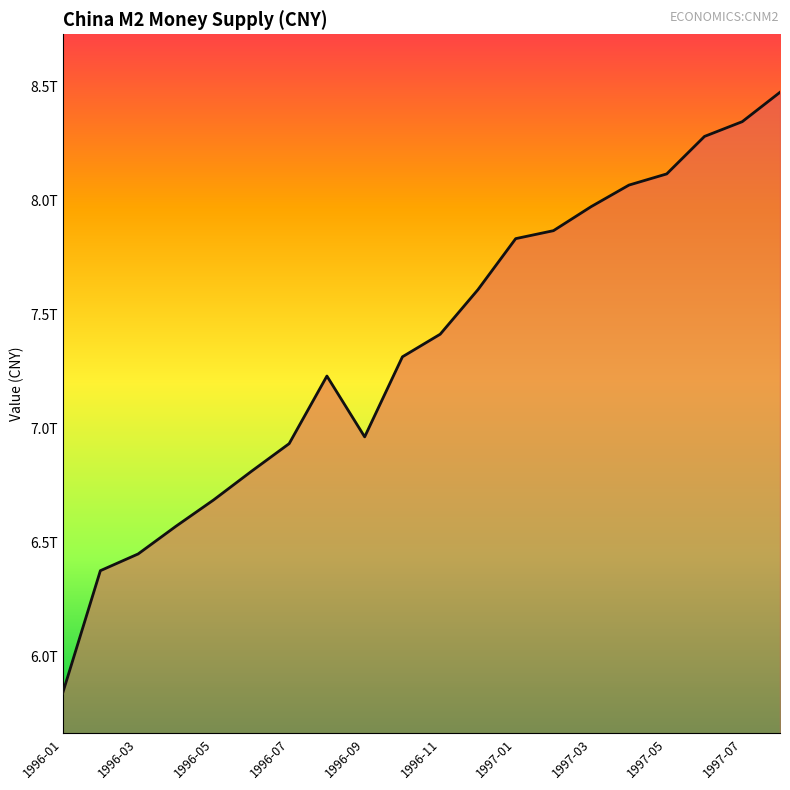

What is the sum of all values?

147172360000000